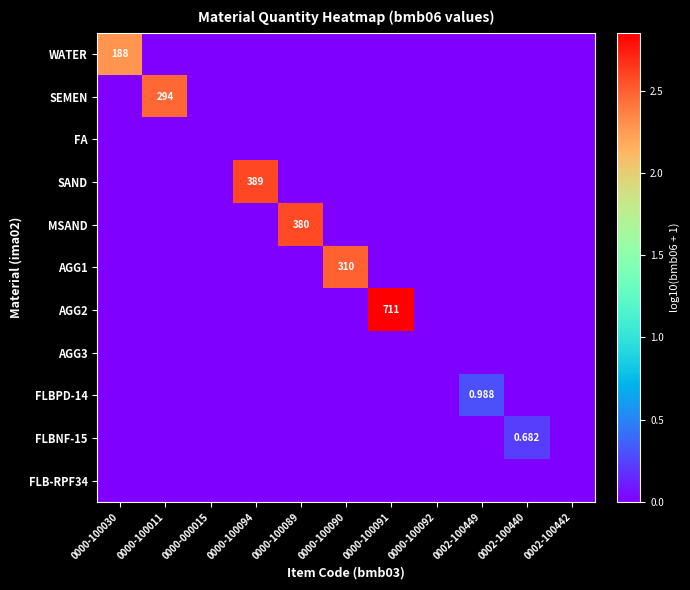

The AGG1 series shows -1.0 at 0000-100094. True or false?

False